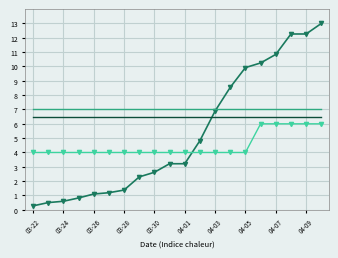

What is the maximum value shown in the chart?

13.0